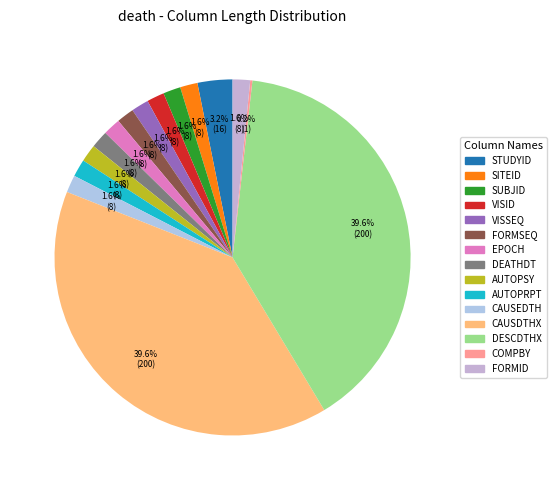

Rank the categories by value from highest to lowest.

CAUSDTHX, DESCDTHX, STUDYID, SITEID, SUBJID, VISID, VISSEQ, FORMSEQ, EPOCH, DEATHDT, AUTOPSY, AUTOPRPT, CAUSEDTH, FORMID, COMPBY